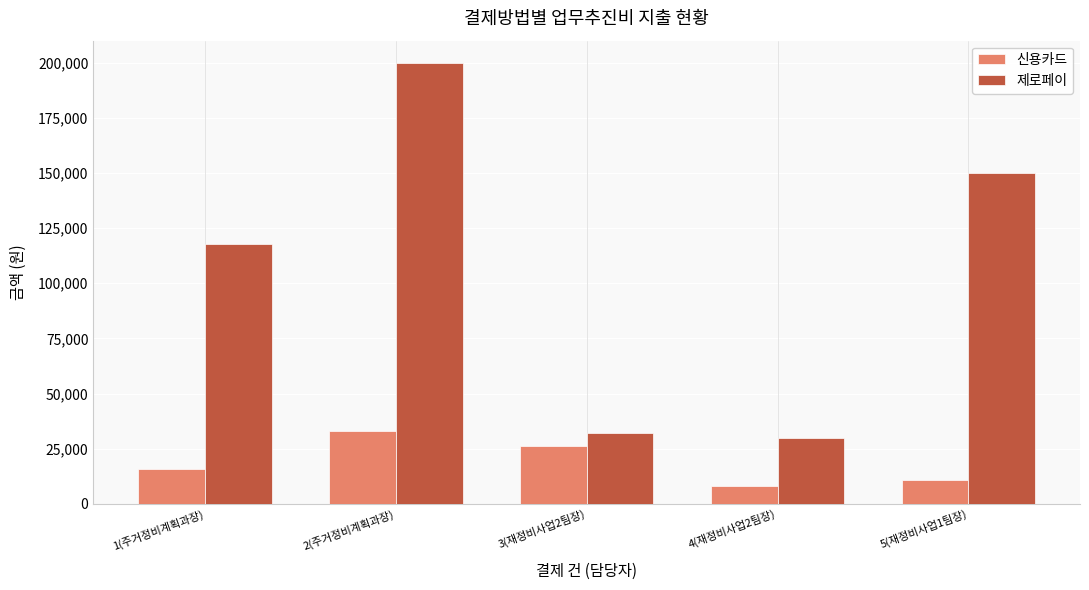

What are all the series names shown in the legend?

신용카드, 제로페이